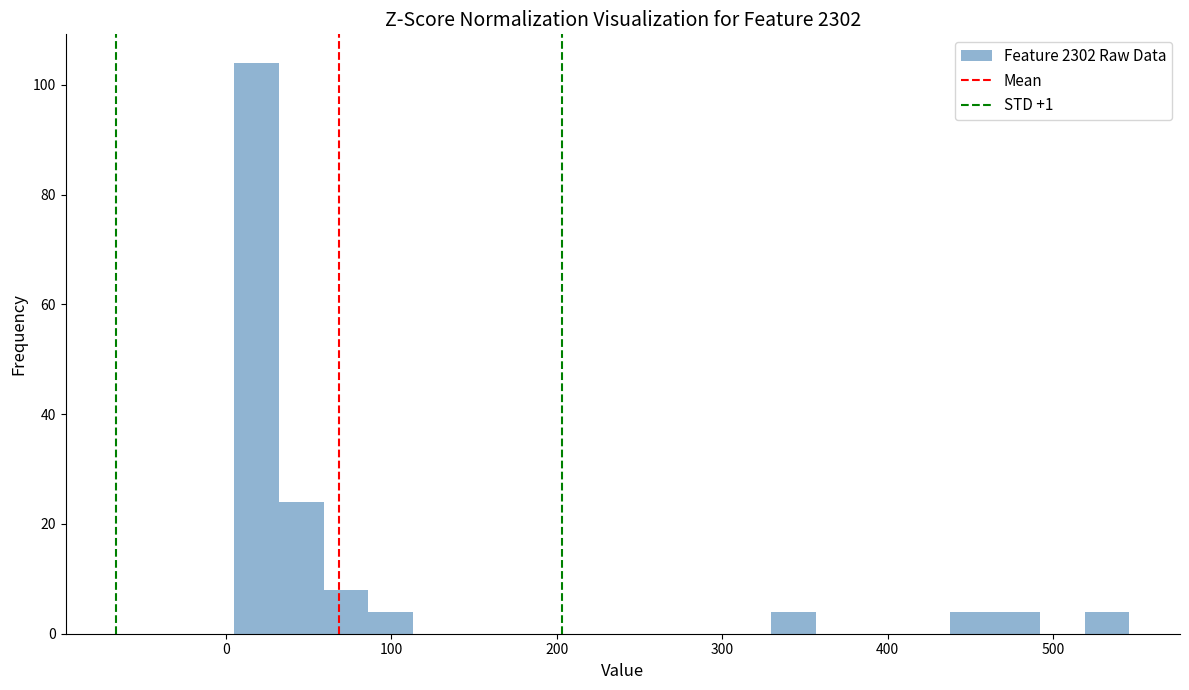

Read against the x-axis, roughly where is the centre of the tallest bar?

20